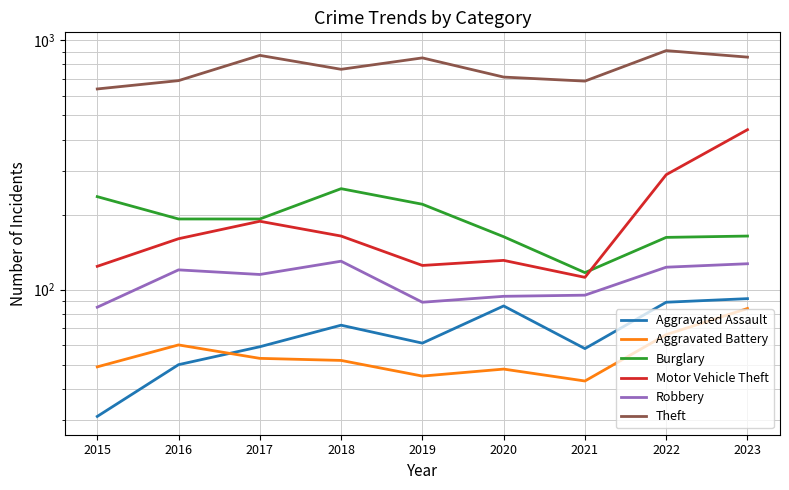

What is the average value of the Motor Vehicle Theft series?

192